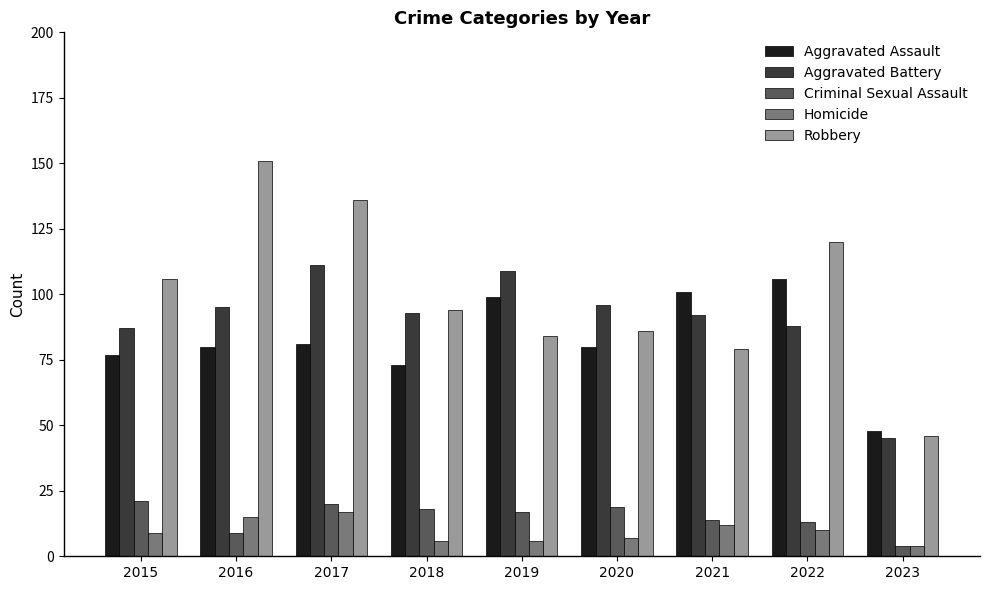

What is the sum of the Homicide values at 2022 and 2019?

16